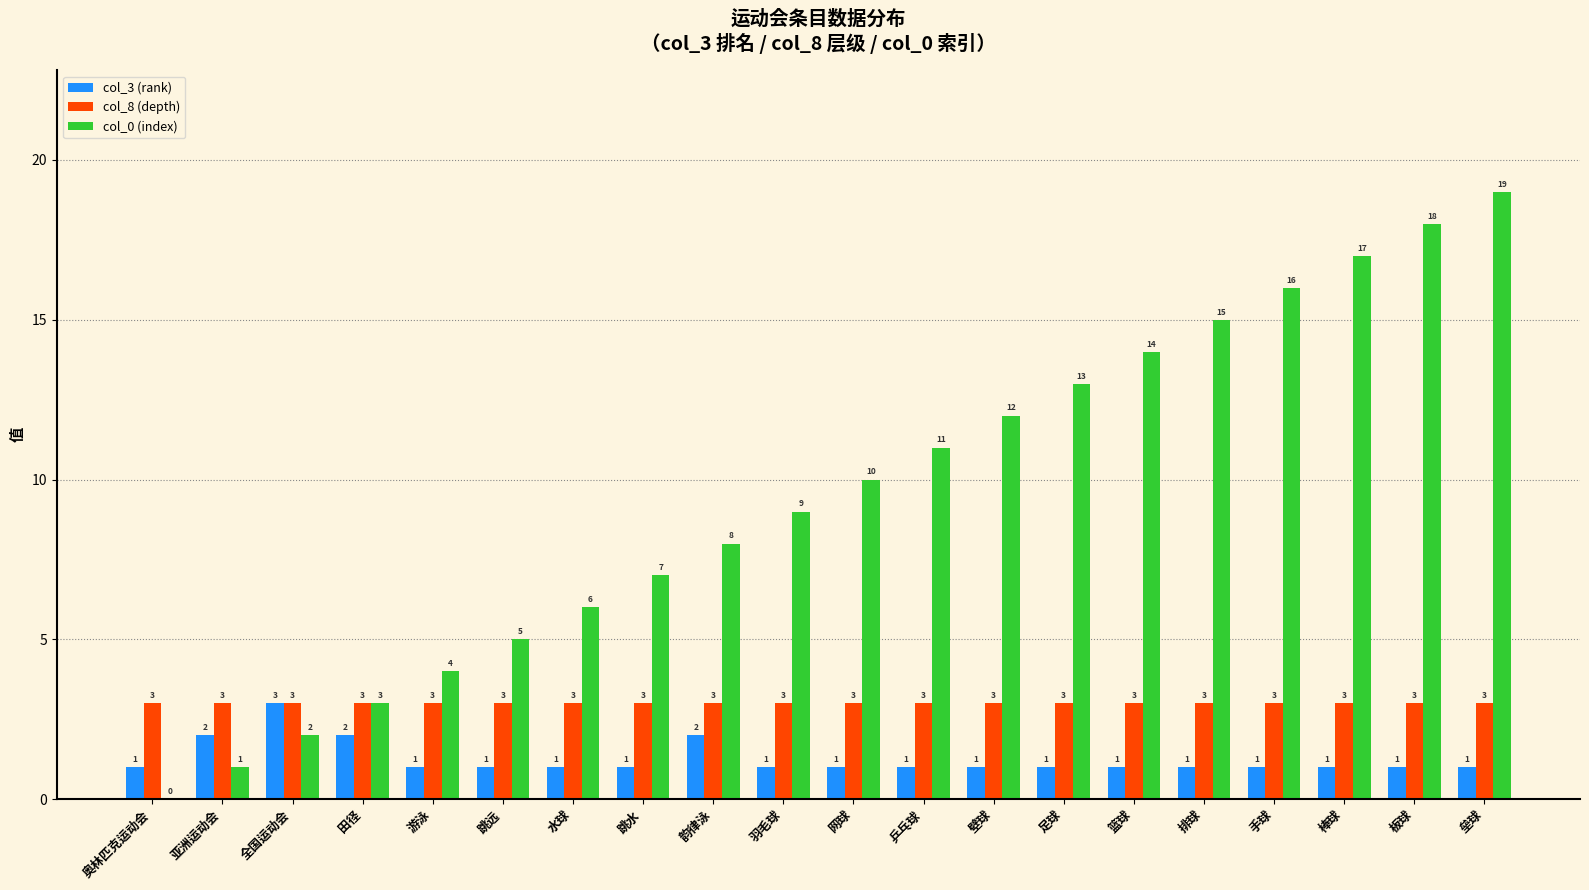

What is the maximum value for col_0 (index)?

19